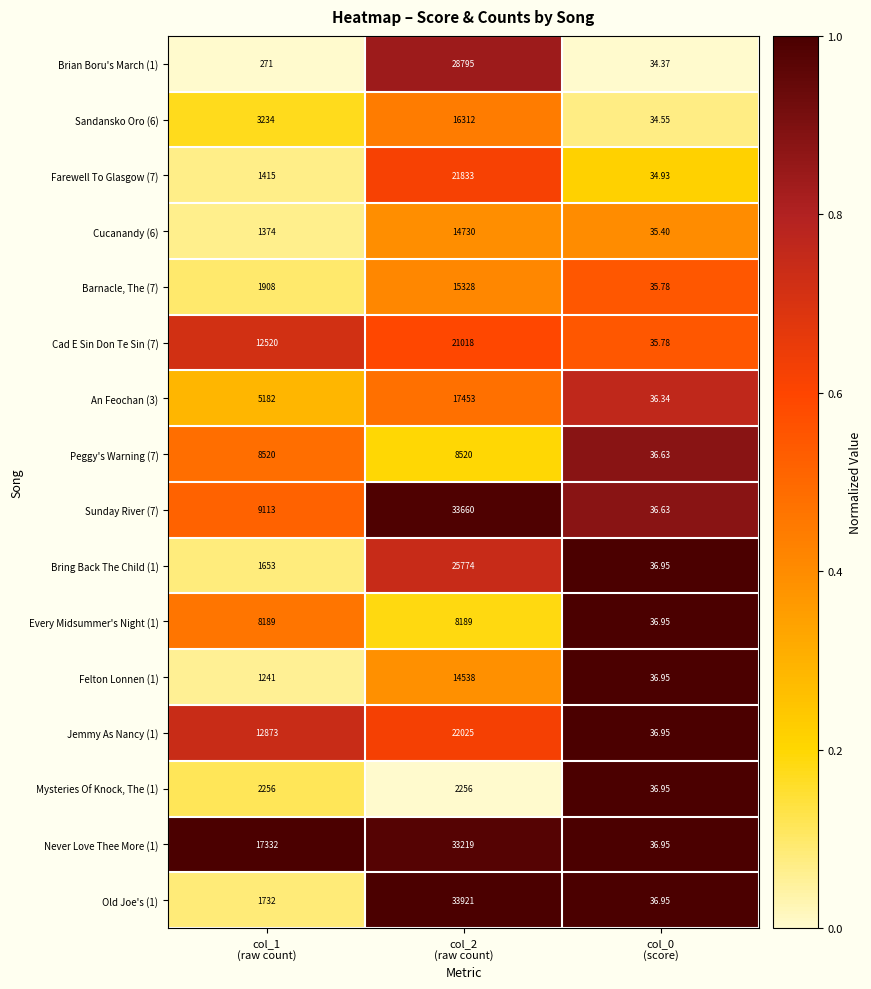

Reading left to right, extract all data points from this chart.

Brian Boru's March (1): col_1
(raw count)=271.0	col_2
(raw count)=28795.0	col_0
(score)=34.4
Sandansko Oro (6): col_1
(raw count)=3234.0	col_2
(raw count)=16312.0	col_0
(score)=34.5
Farewell To Glasgow (7): col_1
(raw count)=1415.0	col_2
(raw count)=21833.0	col_0
(score)=34.9
Cucanandy (6): col_1
(raw count)=1374.0	col_2
(raw count)=14730.0	col_0
(score)=35.4
Barnacle, The (7): col_1
(raw count)=1908.0	col_2
(raw count)=15328.0	col_0
(score)=35.8
Cad E Sin Don Te Sin (7): col_1
(raw count)=12520.0	col_2
(raw count)=21018.0	col_0
(score)=35.8
An Feochan (3): col_1
(raw count)=5182.0	col_2
(raw count)=17453.0	col_0
(score)=36.3
Peggy's Warning (7): col_1
(raw count)=8520.0	col_2
(raw count)=8520.0	col_0
(score)=36.6
Sunday River (7): col_1
(raw count)=9113.0	col_2
(raw count)=33660.0	col_0
(score)=36.6
Bring Back The Child (1): col_1
(raw count)=1653.0	col_2
(raw count)=25774.0	col_0
(score)=37.0
Every Midsummer's Night (1): col_1
(raw count)=8189.0	col_2
(raw count)=8189.0	col_0
(score)=37.0
Felton Lonnen (1): col_1
(raw count)=1241.0	col_2
(raw count)=14538.0	col_0
(score)=37.0
Jemmy As Nancy (1): col_1
(raw count)=12873.0	col_2
(raw count)=22025.0	col_0
(score)=37.0
Mysteries Of Knock, The (1): col_1
(raw count)=2256.0	col_2
(raw count)=2256.0	col_0
(score)=37.0
Never Love Thee More (1): col_1
(raw count)=17332.0	col_2
(raw count)=33219.0	col_0
(score)=37.0
Old Joe's (1): col_1
(raw count)=1732.0	col_2
(raw count)=33921.0	col_0
(score)=37.0